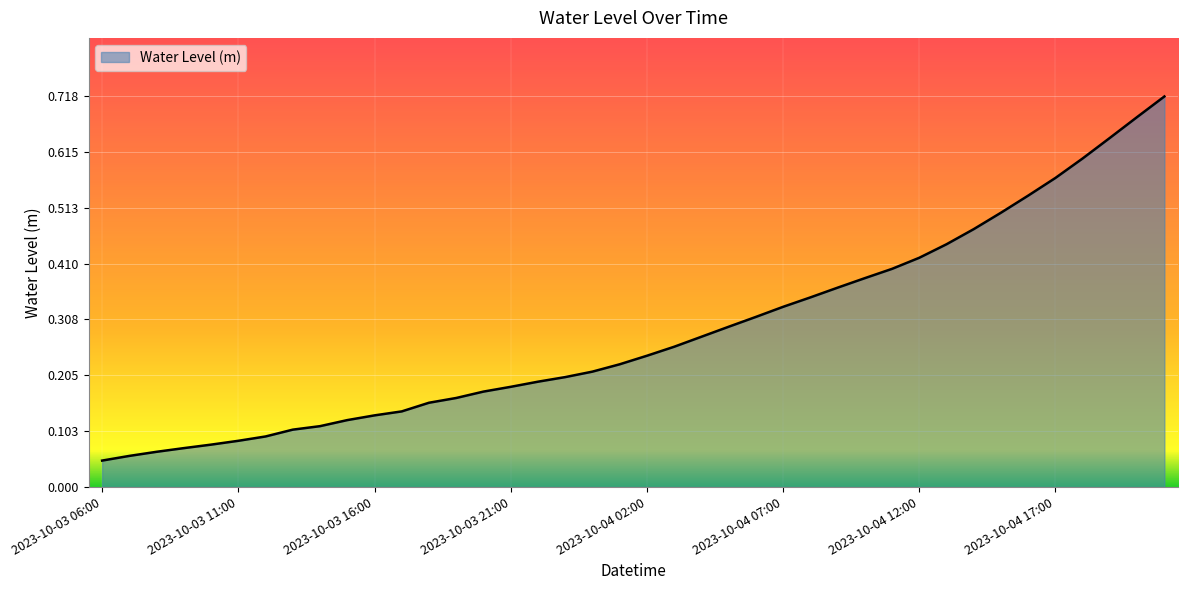

What is the difference between the second highest and minimum values?

0.6